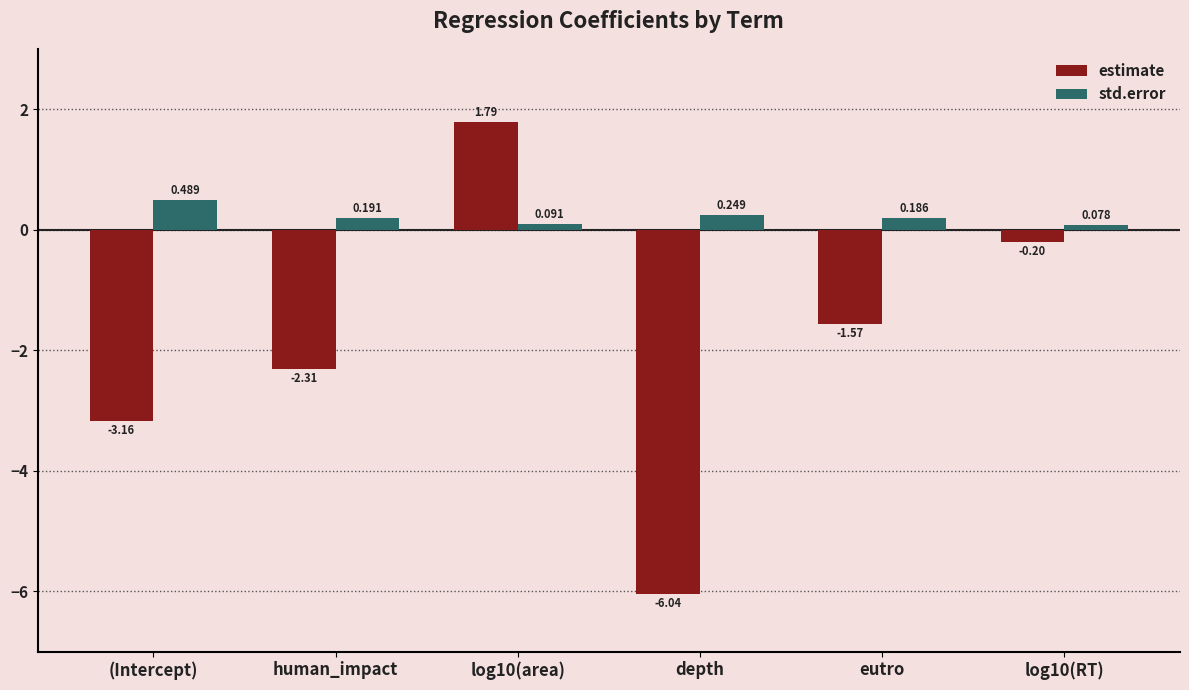

What is the difference between the highest and lowest values at log10(area)?

1.7